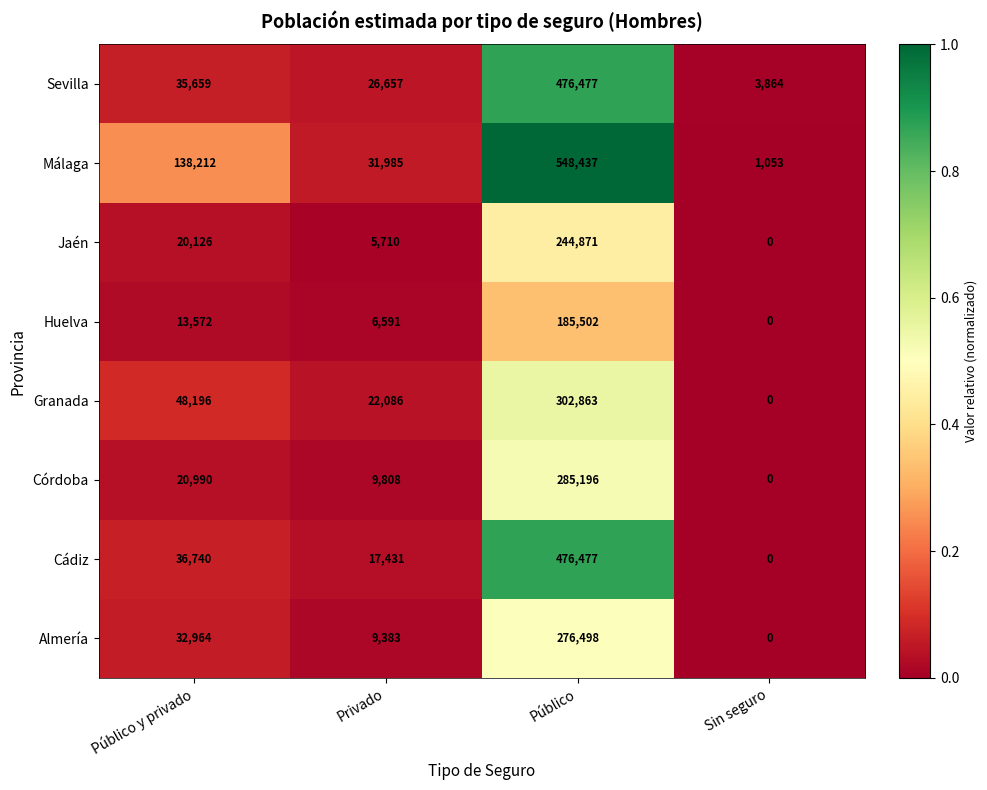

What is the sum of all Granada values?

373145